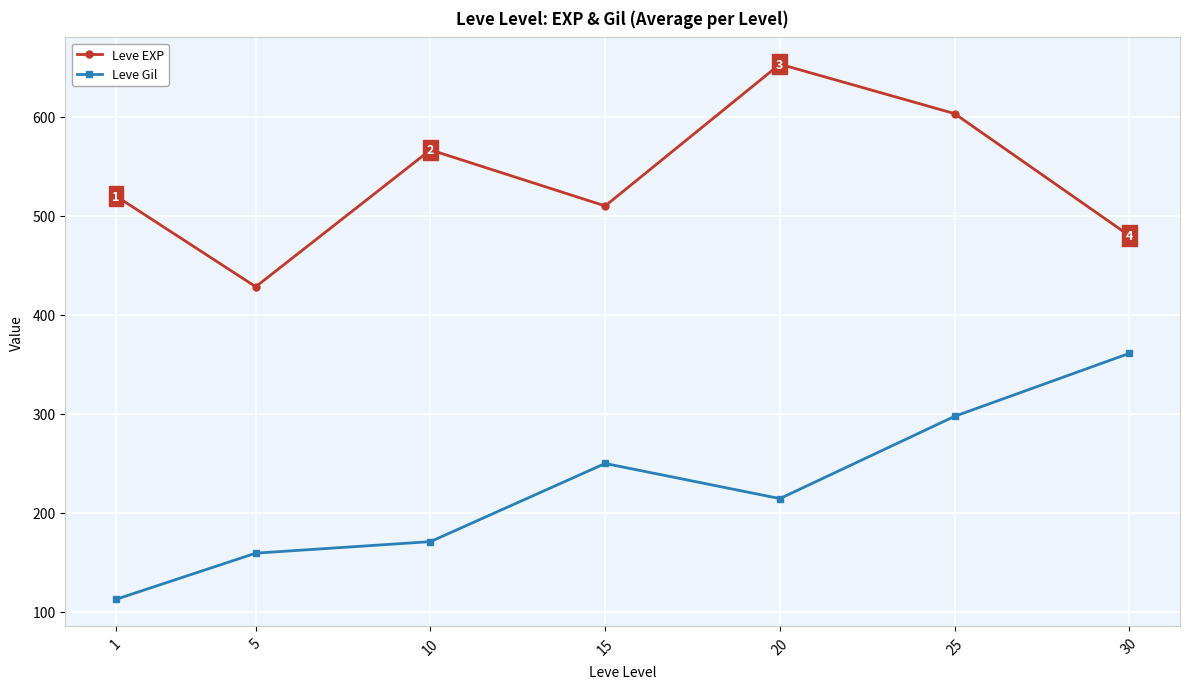

What is the value of the Leve EXP point at the 3rd from the left?

566.7